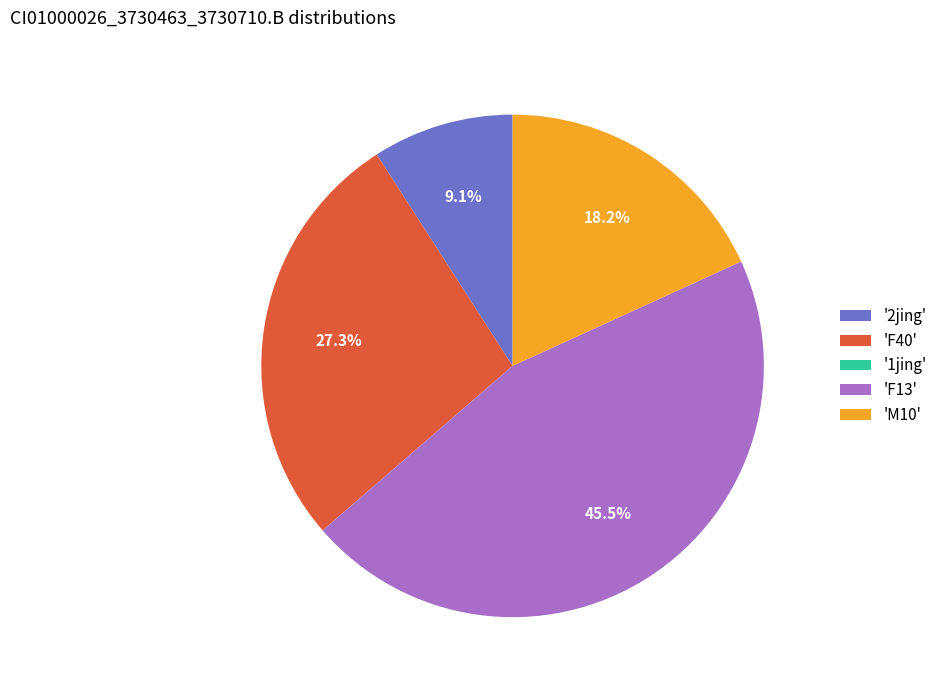

What percentage is NOT represented by 'M10'?

81.8%